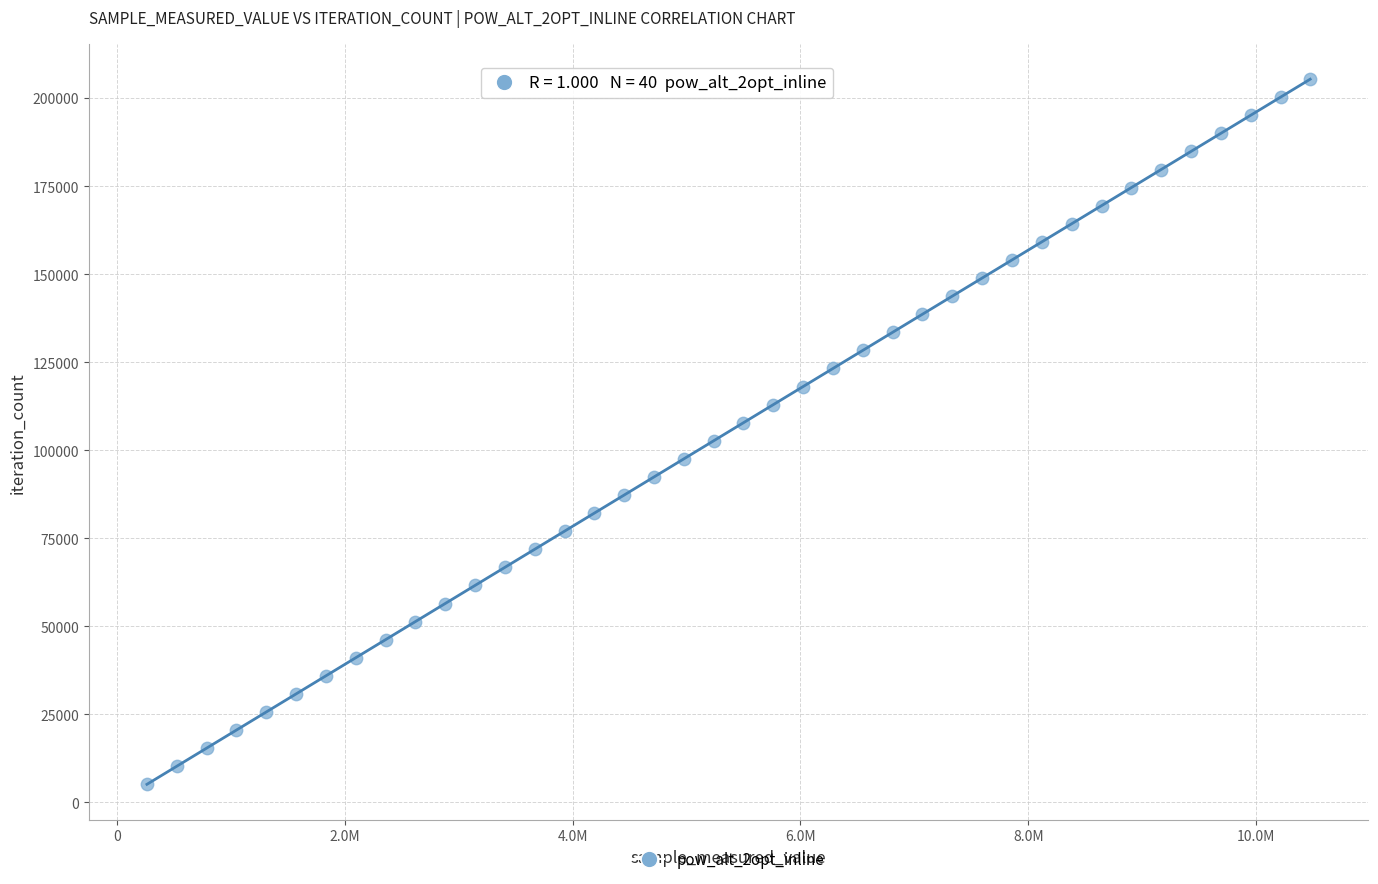

What is the range of X values (max minus min)?

10211526